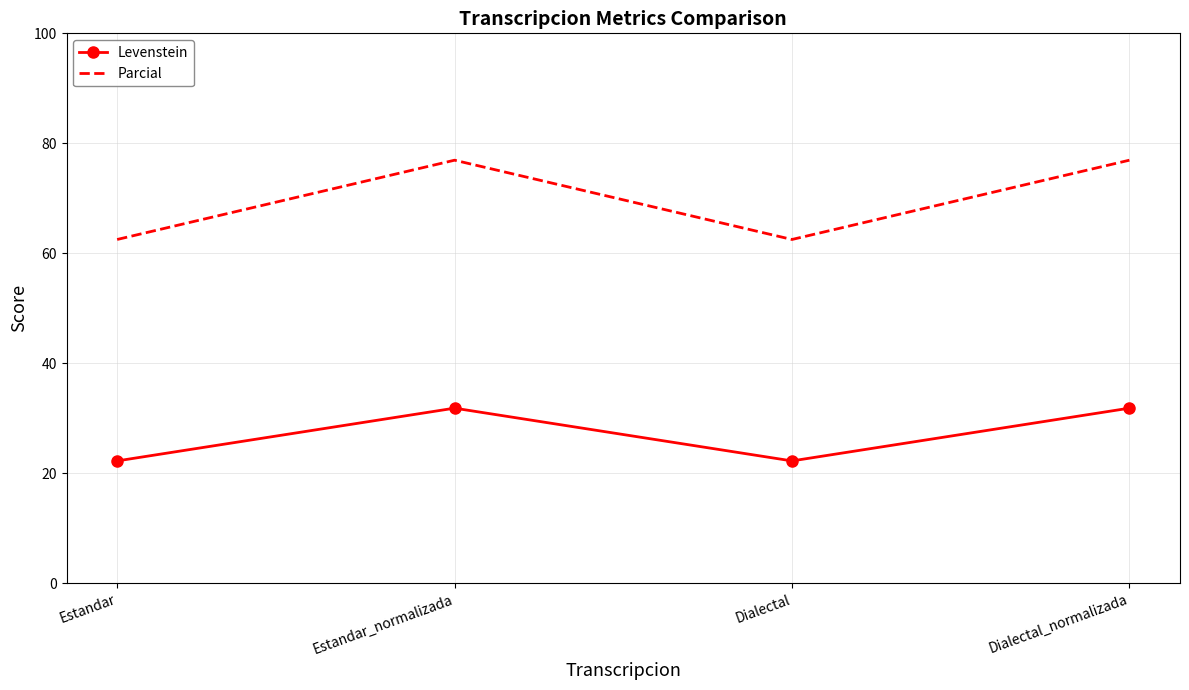

At which category does Parcial reach its first local valley?

Dialectal